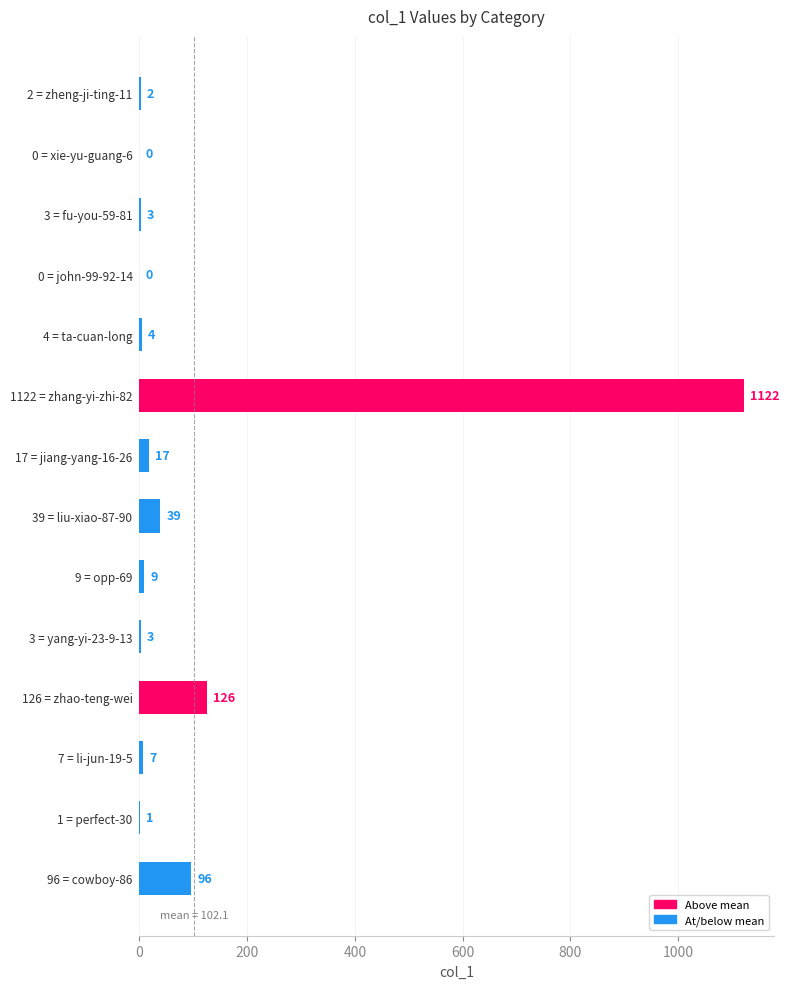

At which category does the chart reach its peak across all series?

1122 = zhang-yi-zhi-82